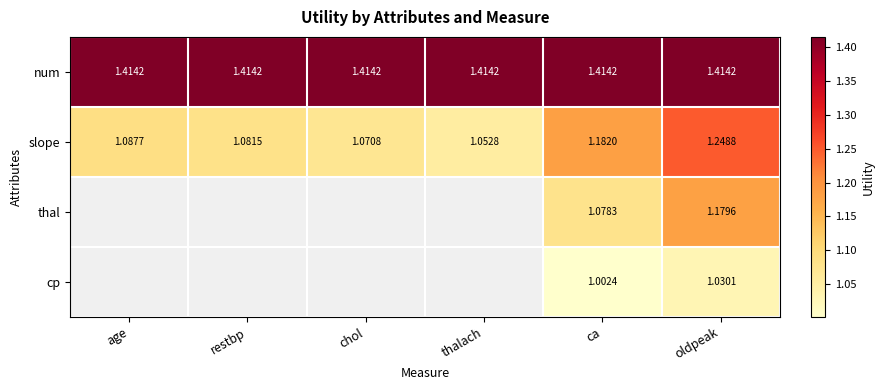

Is the value of thal at oldpeak greater than the value of num at thalach?

No